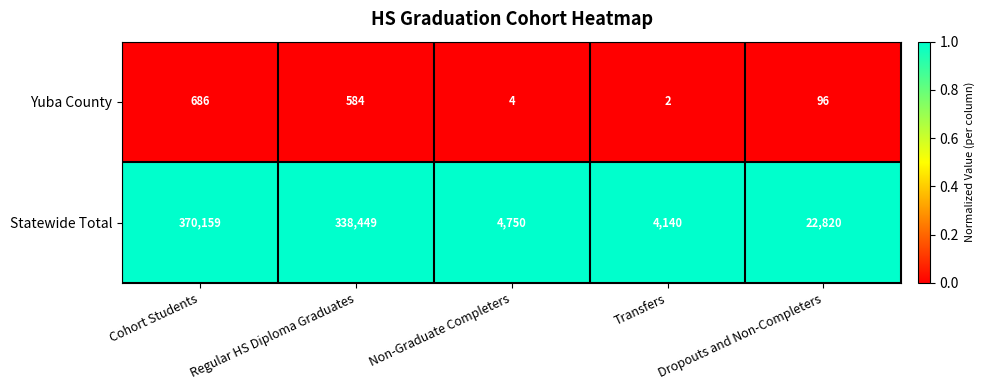

What is the spread (max minus min) of values at Dropouts and Non-Completers?

22724